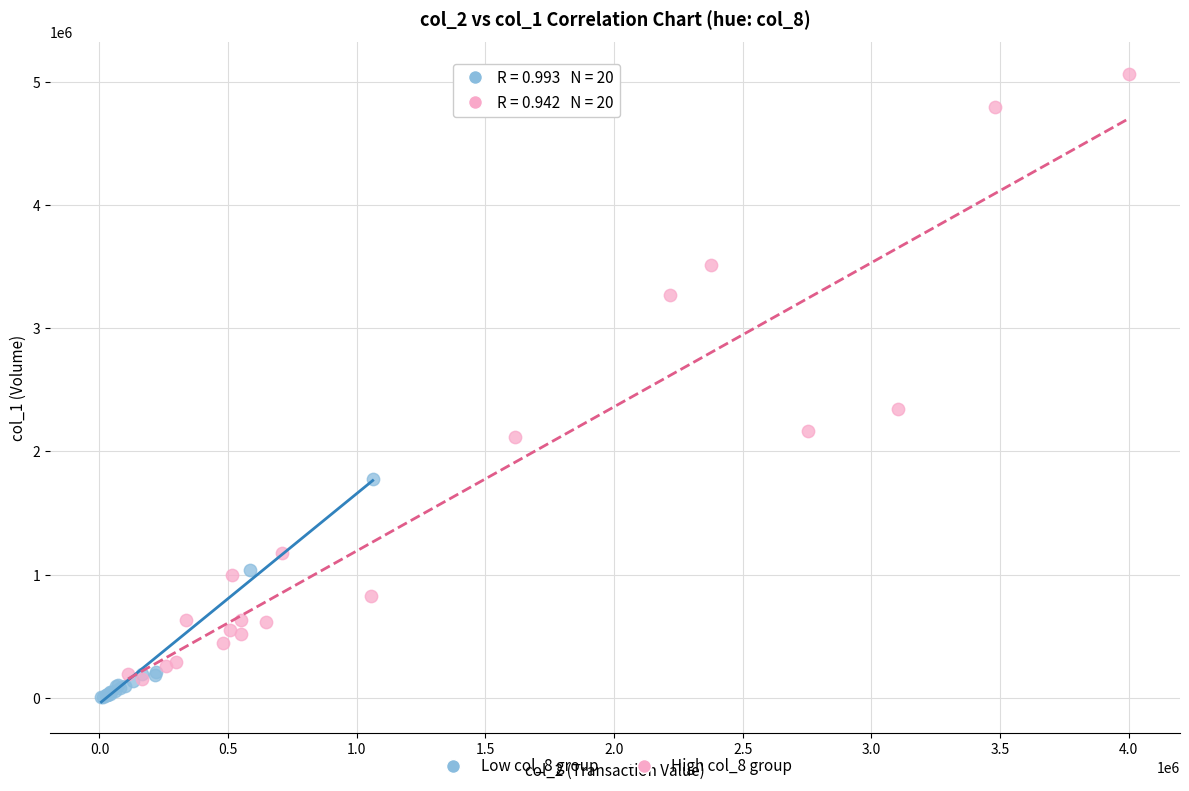

Which series has the widest spread of Y values?

High col_8 group